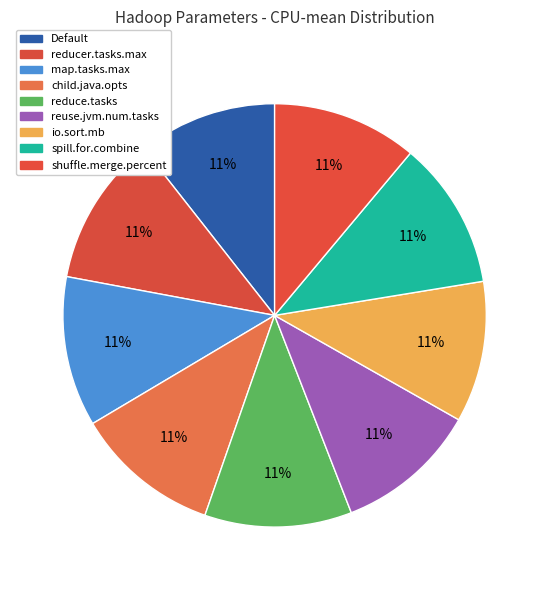

How many segments does this pie chart have?

9